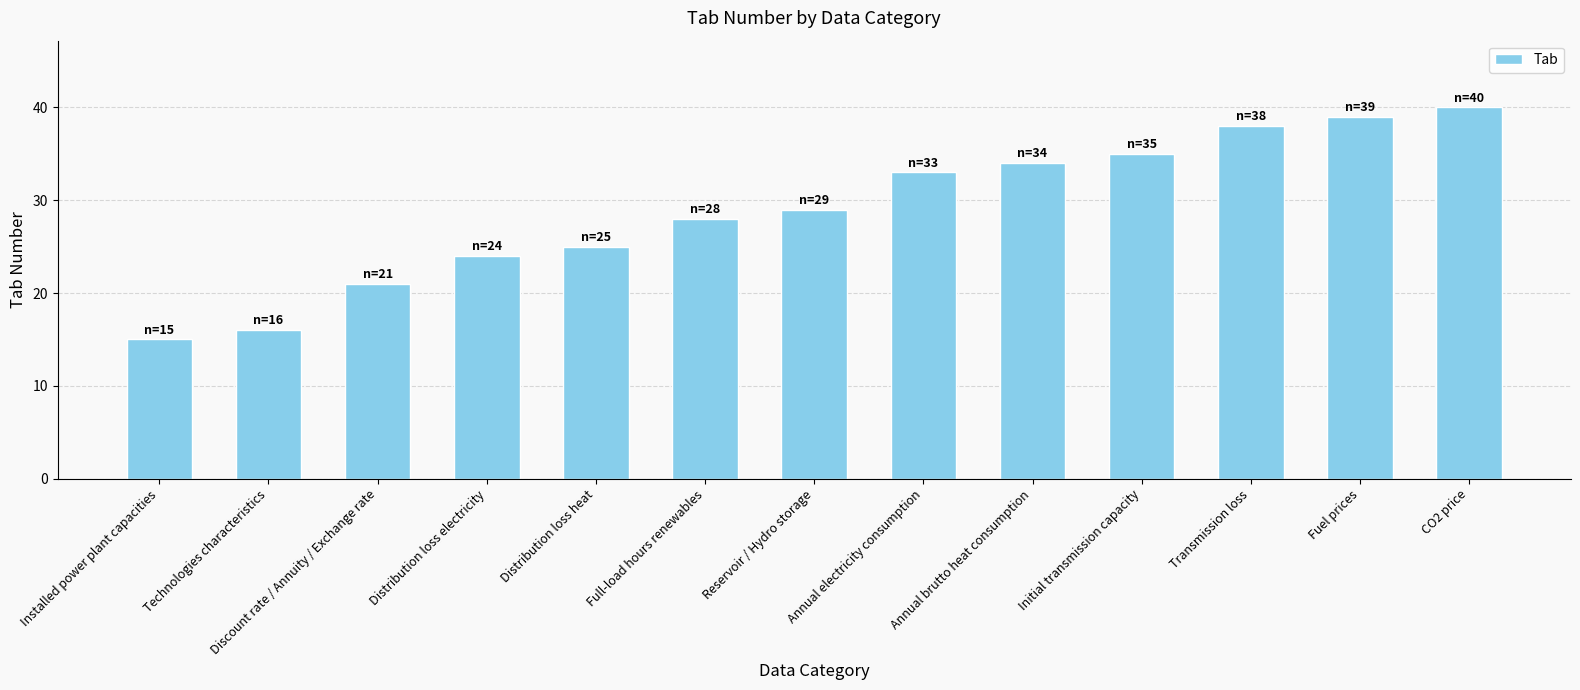

What is the average value?

29